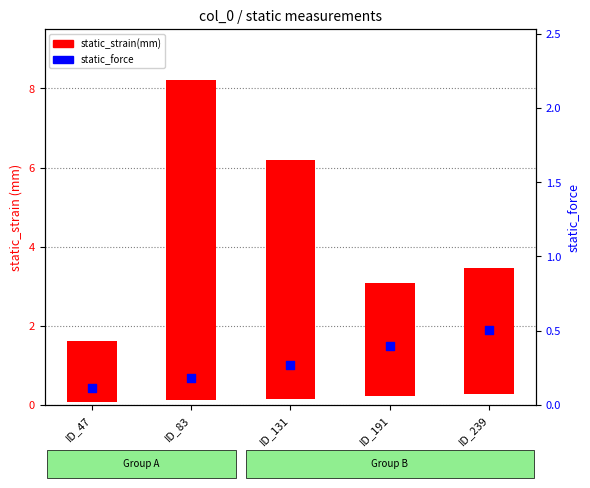

At which category is the sum across all series the highest?

ID_83